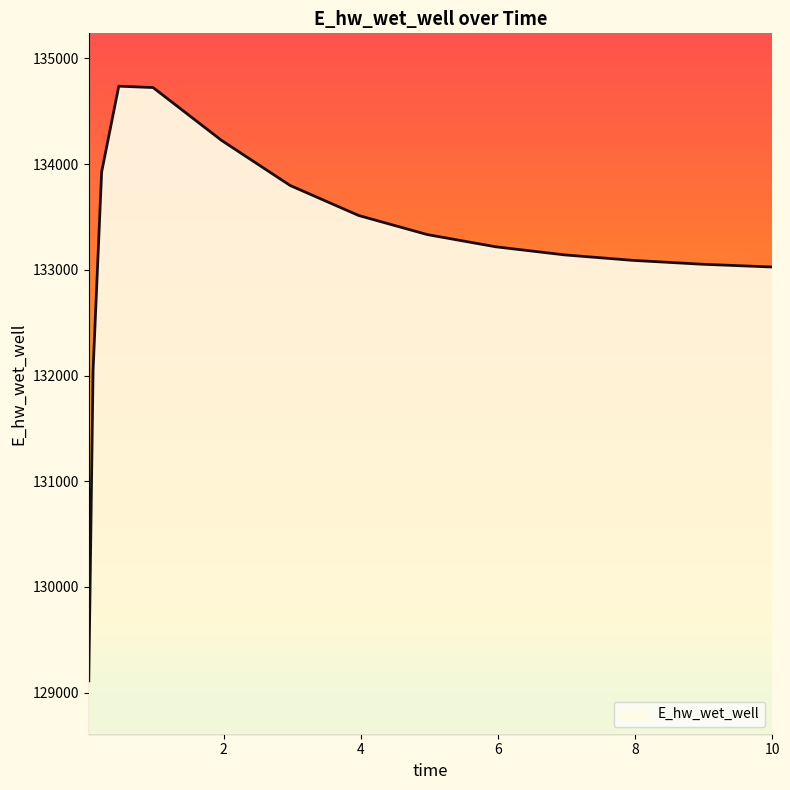

What is the difference between the maximum and minimum values?

5626.7